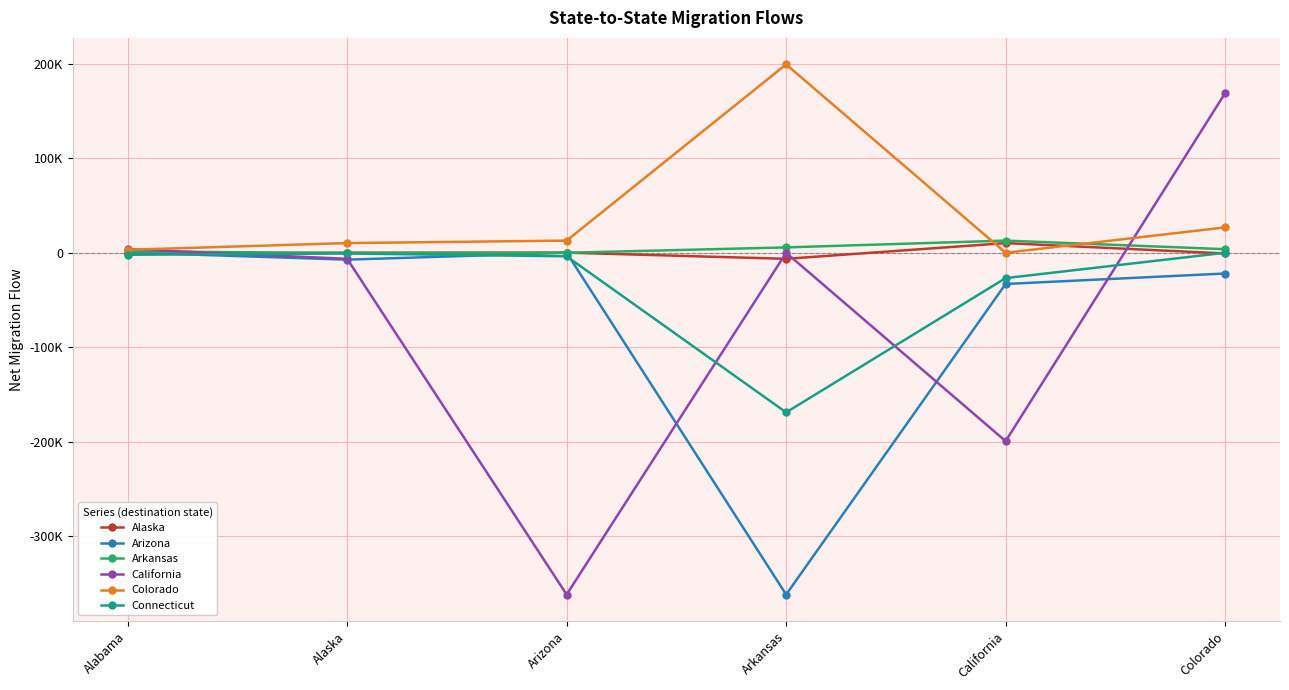

Is this an area chart (filled region under the line)?

No